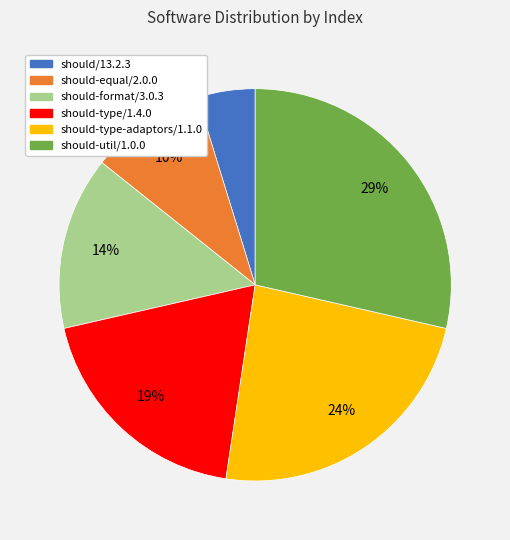

Combined, do should-type-adaptors/1.1.0 and should-type/1.4.0 account for over 50%?

No